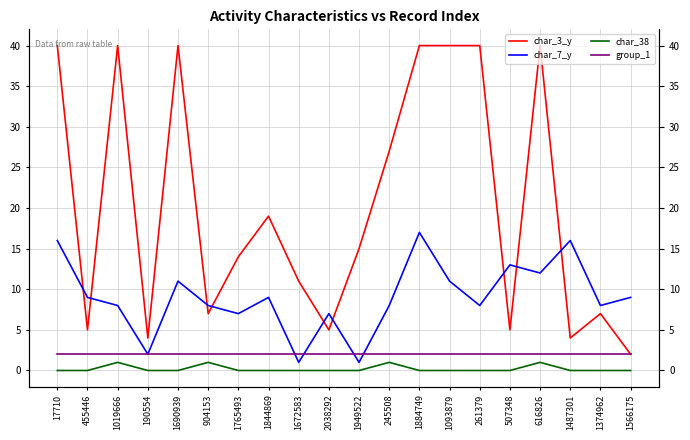

Is the value of char_3_y at 507348 greater than the value of group_1 at 17710?

Yes